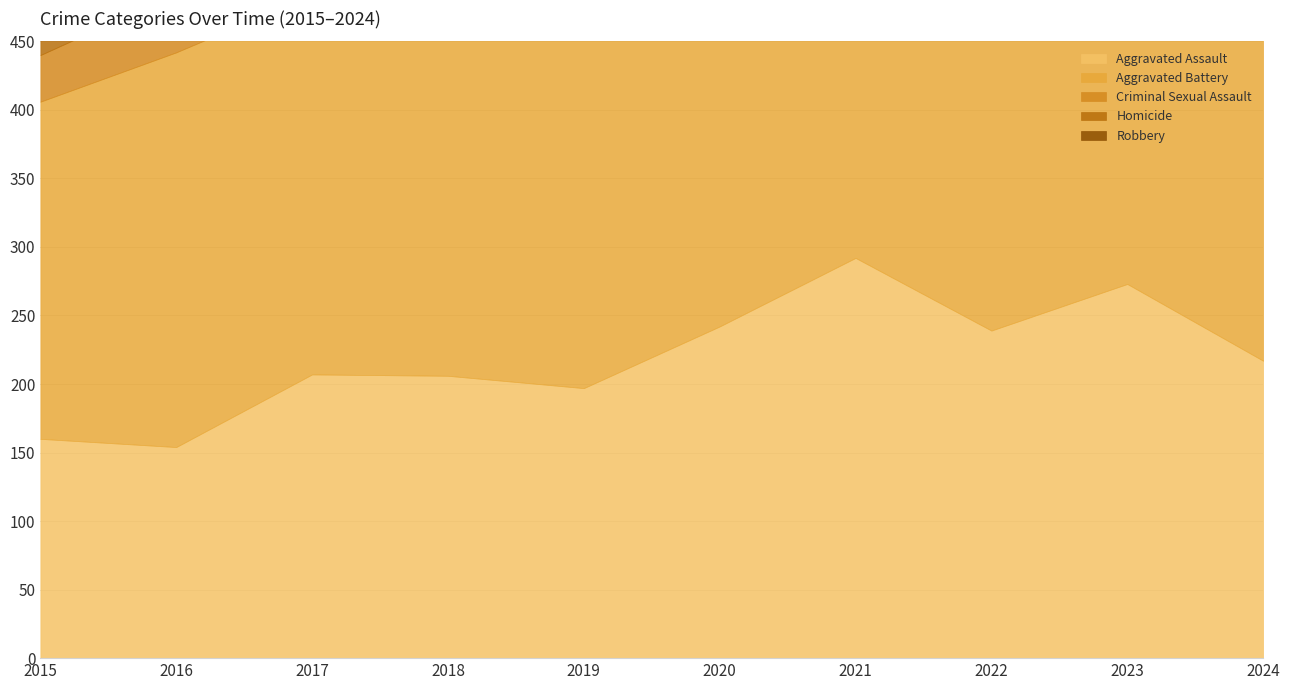

At which label is Aggravated Assault closest to 223?

2024